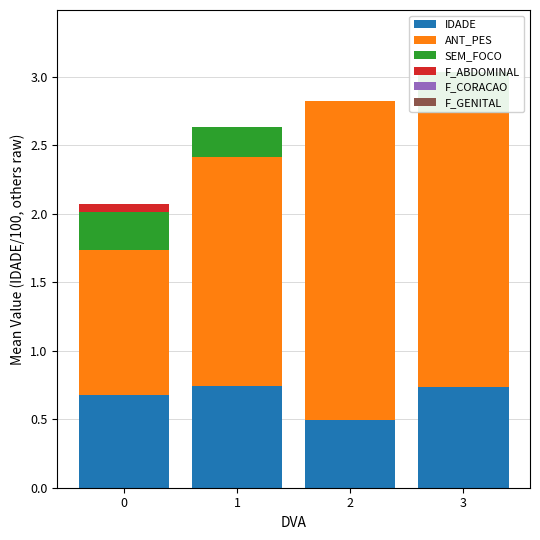

Between 1 and 2, which series saw the biggest shift?

ANT_PES